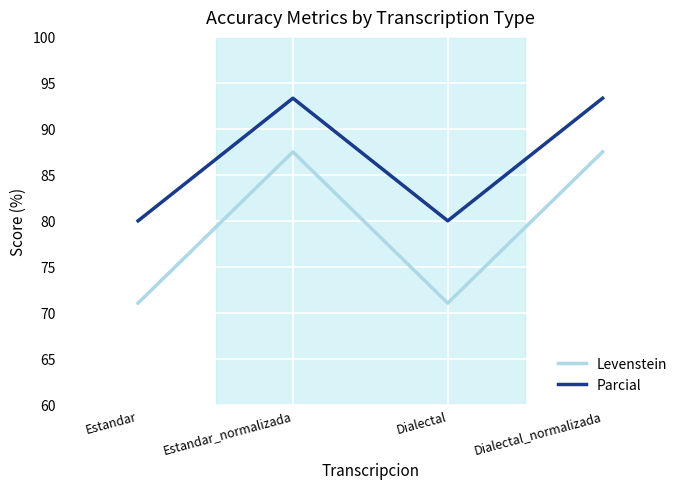

How many interior local peaks does the Parcial series have?

1